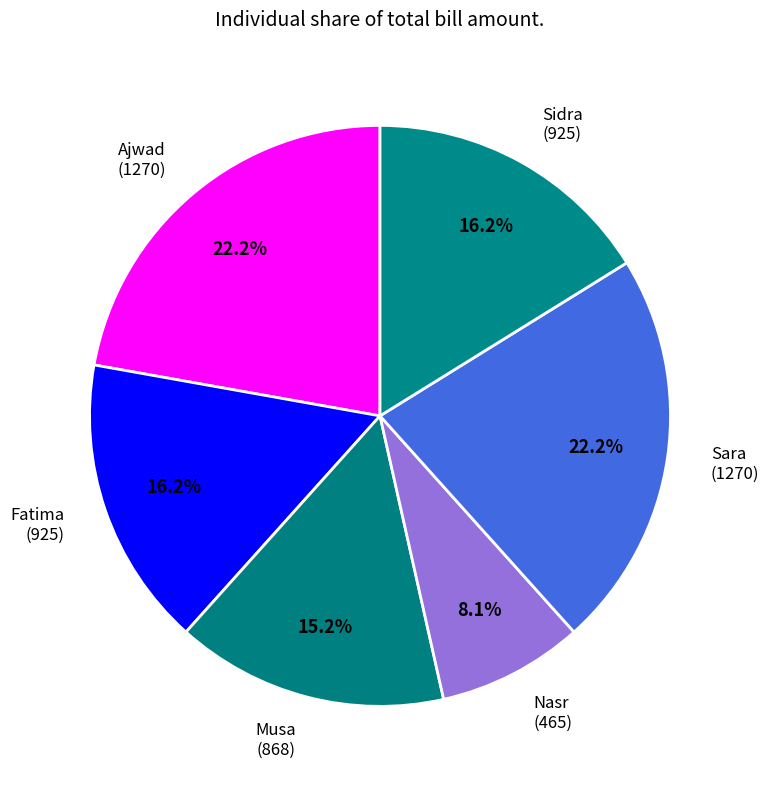

What is the total percentage of Nasr and Sara?

30.3%